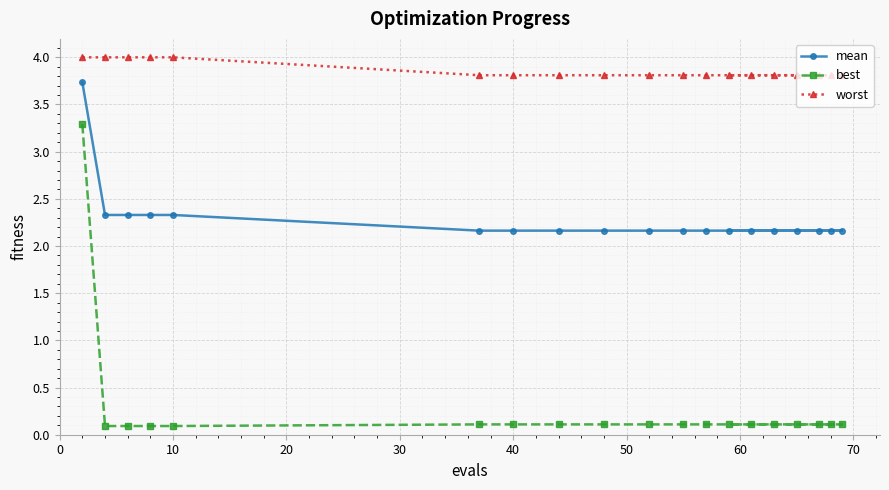

Reading right to left, list all the values displayed in this chart.

mean: 2.2	2.2	2.2	2.2	2.2	2.2	2.2	2.2	2.2	2.2	2.2	2.2	2.2	2.2	2.3	2.3	2.3	2.3	3.7
best: 0.1	0.1	0.1	0.1	0.1	0.1	0.1	0.1	0.1	0.1	0.1	0.1	0.1	0.1	0.1	0.1	0.1	0.1	3.3
worst: 3.8	3.8	3.8	3.8	3.8	3.8	3.8	3.8	3.8	3.8	3.8	3.8	3.8	3.8	4.0	4.0	4.0	4.0	4.0